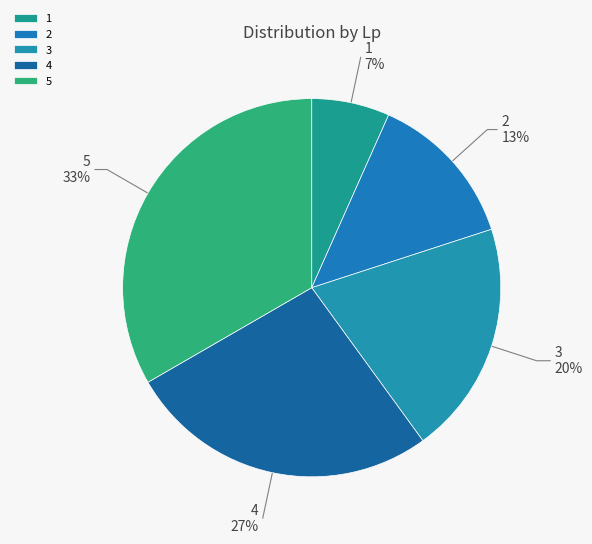

Which slice is the largest?

5